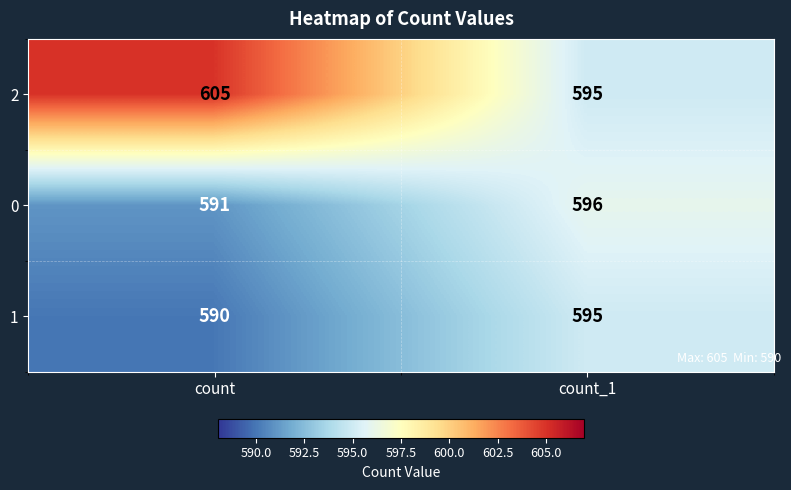

What is the sum of the 2 values at count and count_1?

1200